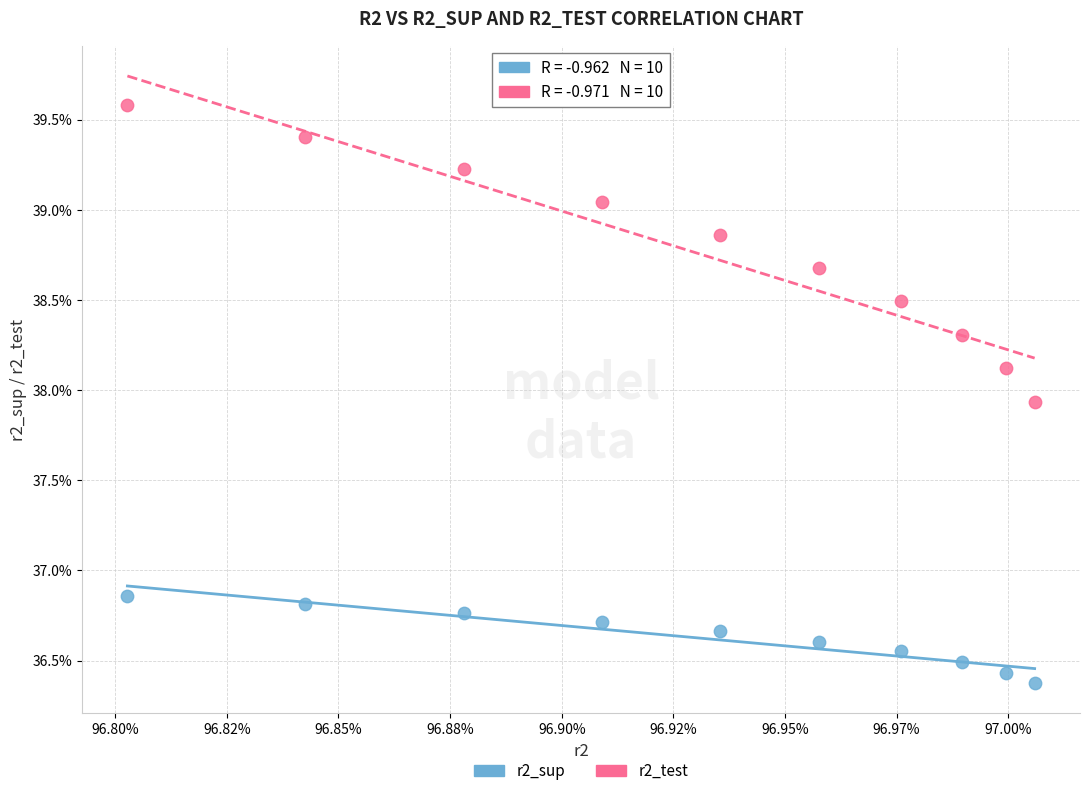

Which series reaches the maximum Y coordinate?

r2_test